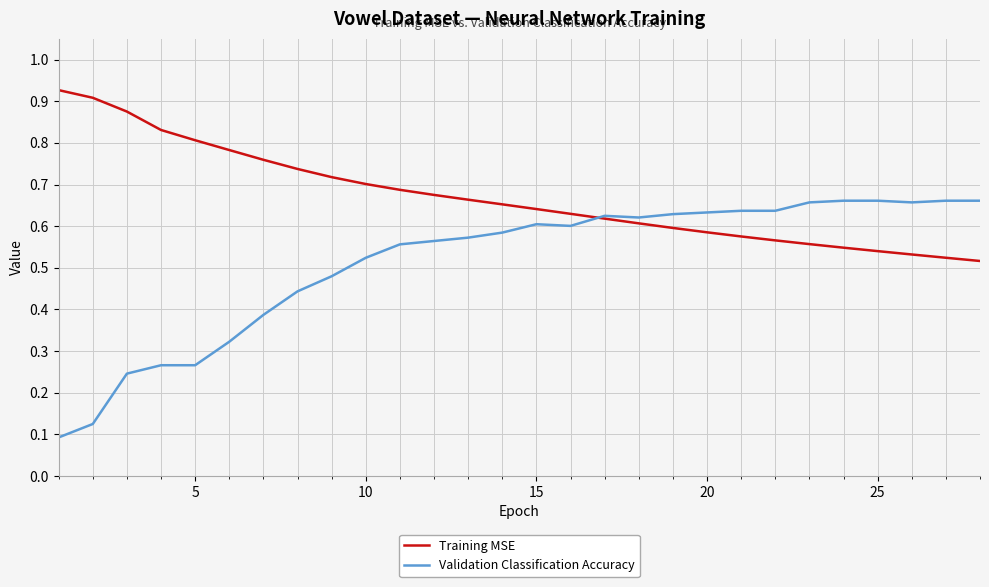

Rank the series by their maximum value, from highest to lowest.

Training MSE, Validation Classification Accuracy